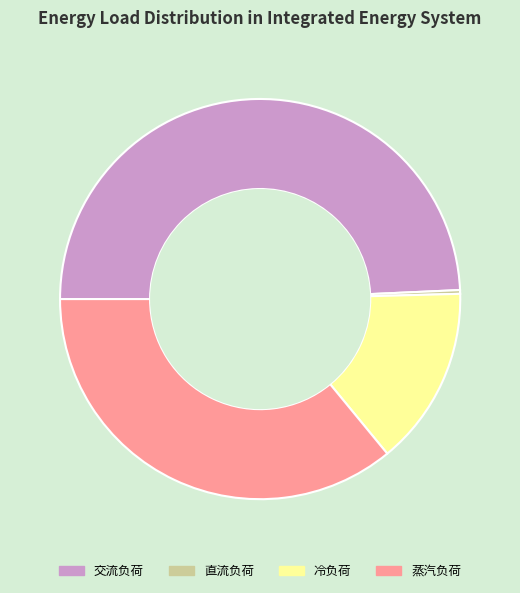

Is there any slice that represents more than half of the pie?

No